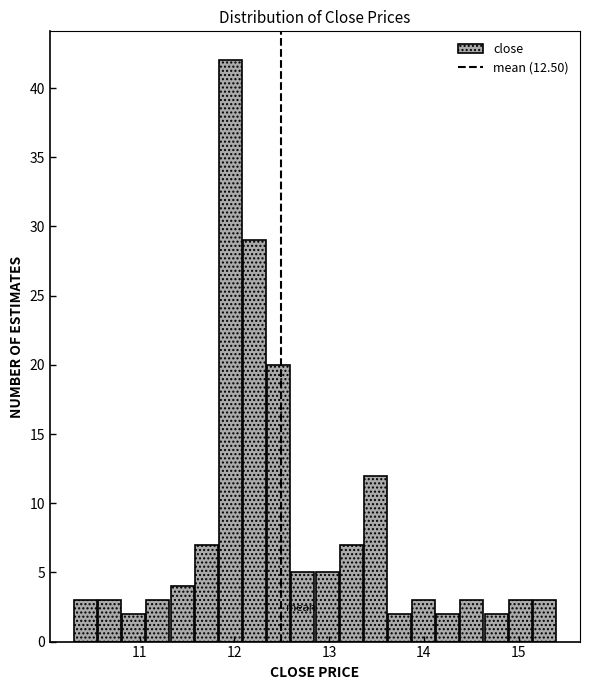

Read against the x-axis, roughly where is the centre of the tallest bar?

12.0